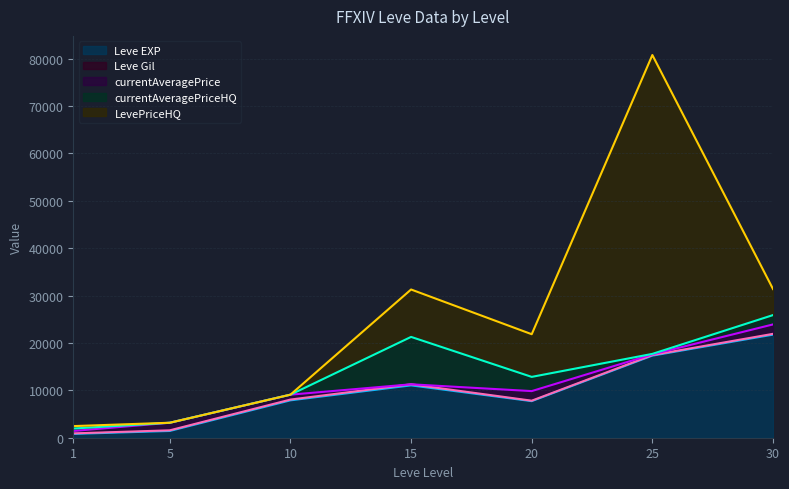

What is the approximate value of Leve EXP at 15?

11040.0